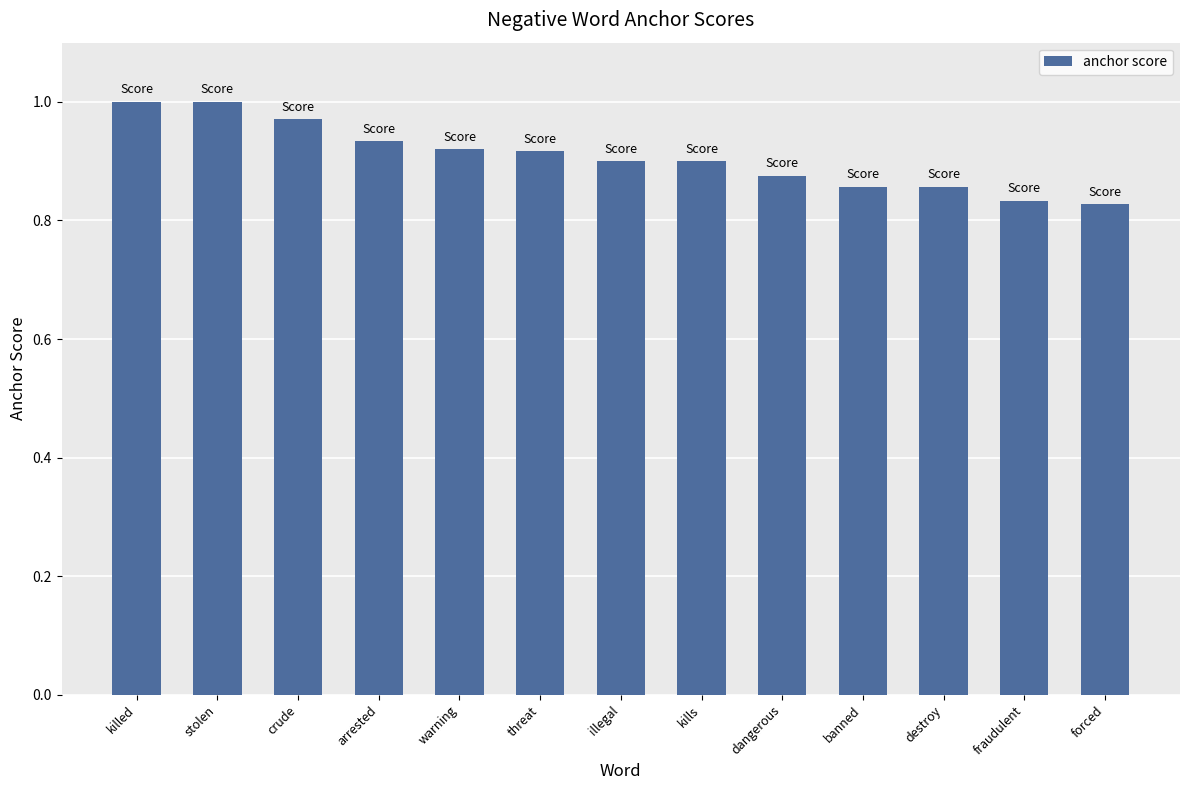

How many distinct data groups are displayed?

1